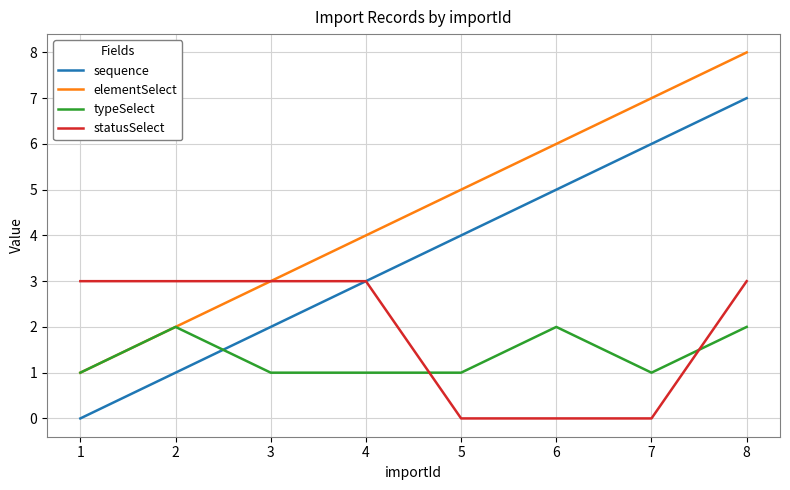

Rank the series at 5 from highest to lowest value.

elementSelect, sequence, typeSelect, statusSelect